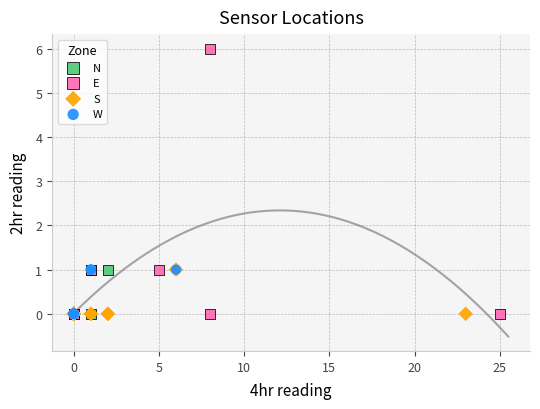

Which series has the largest Y range (max minus min)?

E